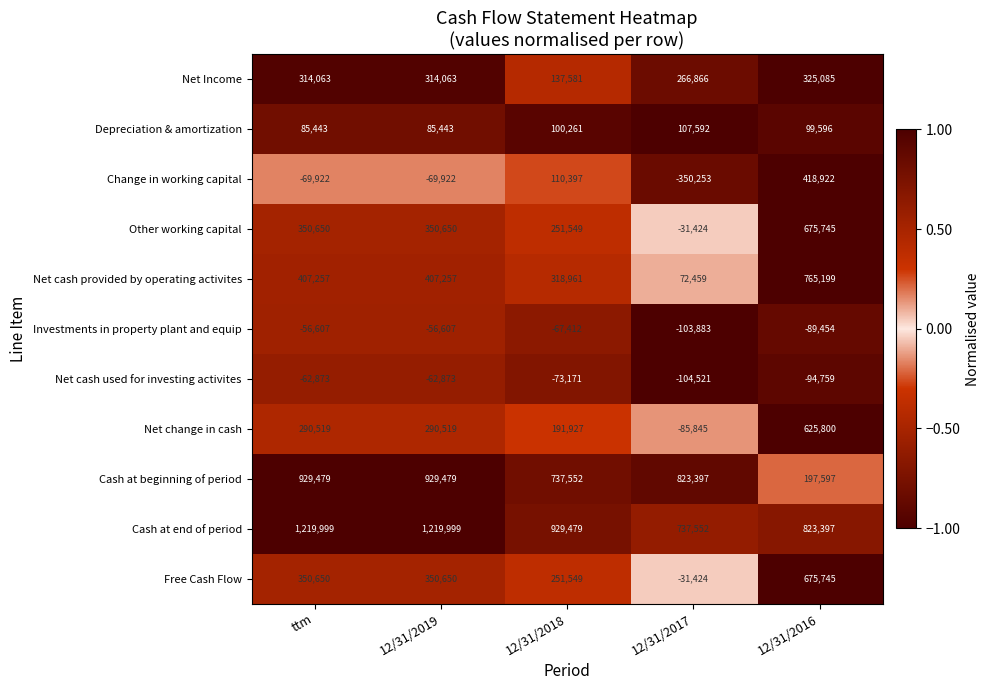

At which category is the sum across all series the highest?

12/31/2016